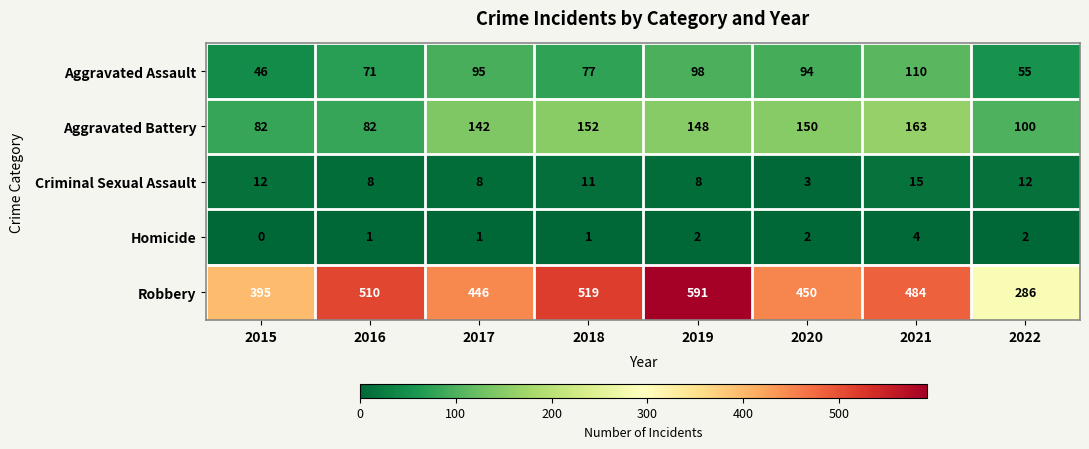

What is the difference between the maximum and second lowest values in the Criminal Sexual Assault series?

7